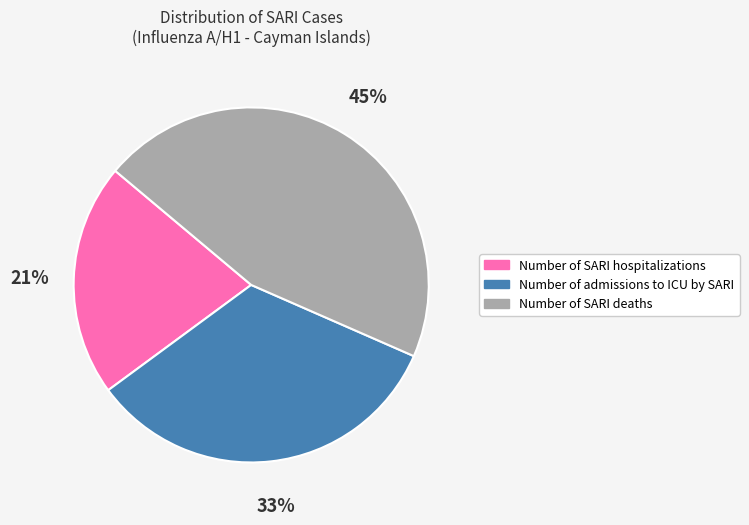

To the nearest percent, what is the difference between the largest and smallest slice percentages?

24%